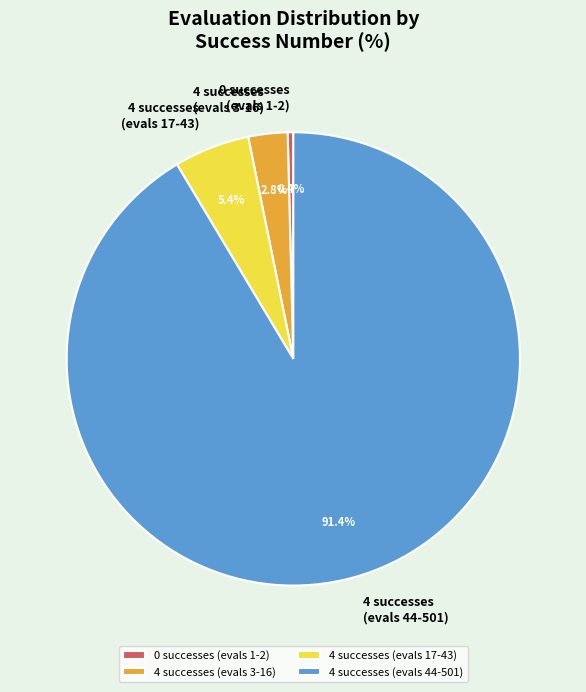

Which has a higher value, 4 successes (evals 44-501) or 4 successes (evals 3-16)?

4 successes (evals 44-501)